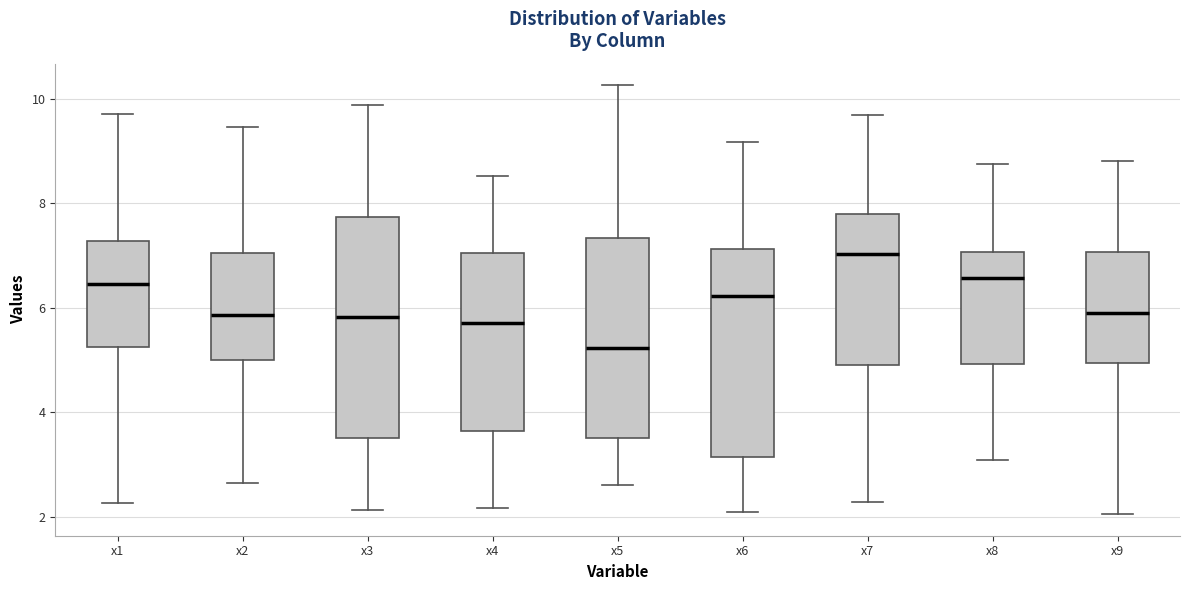

Which box has the highest median line?

x7